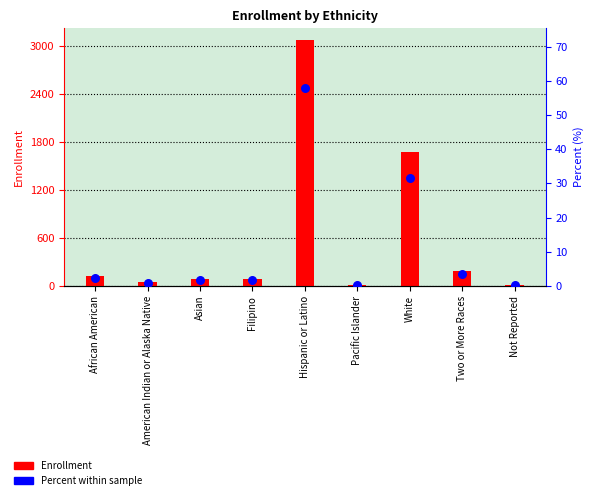

Which series contains the highest Y value?

Enrollment